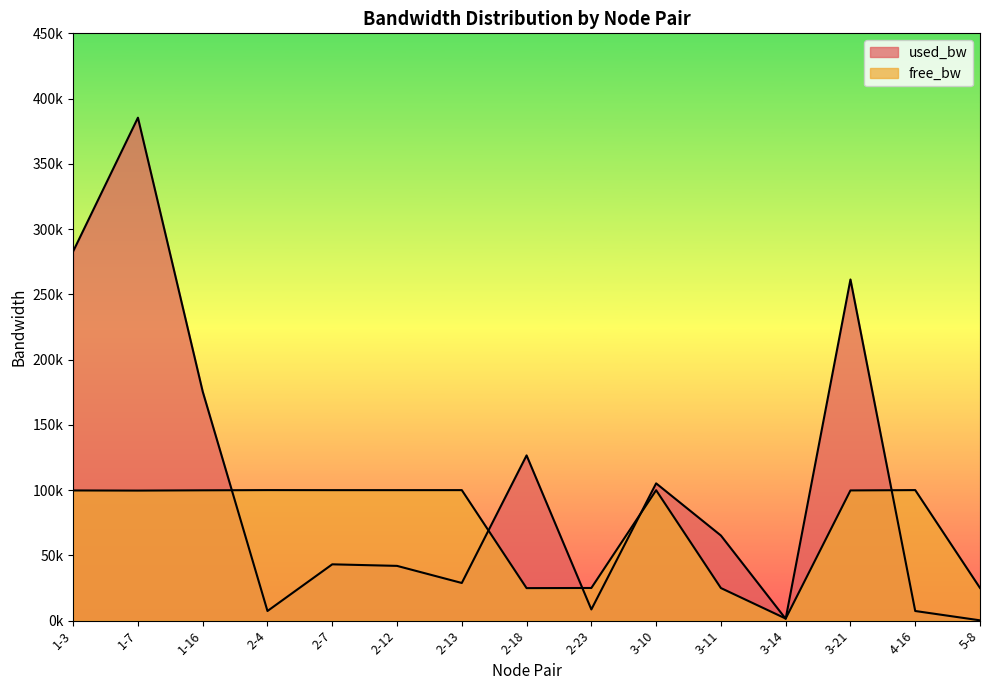

How many lines are shown in the chart?

2